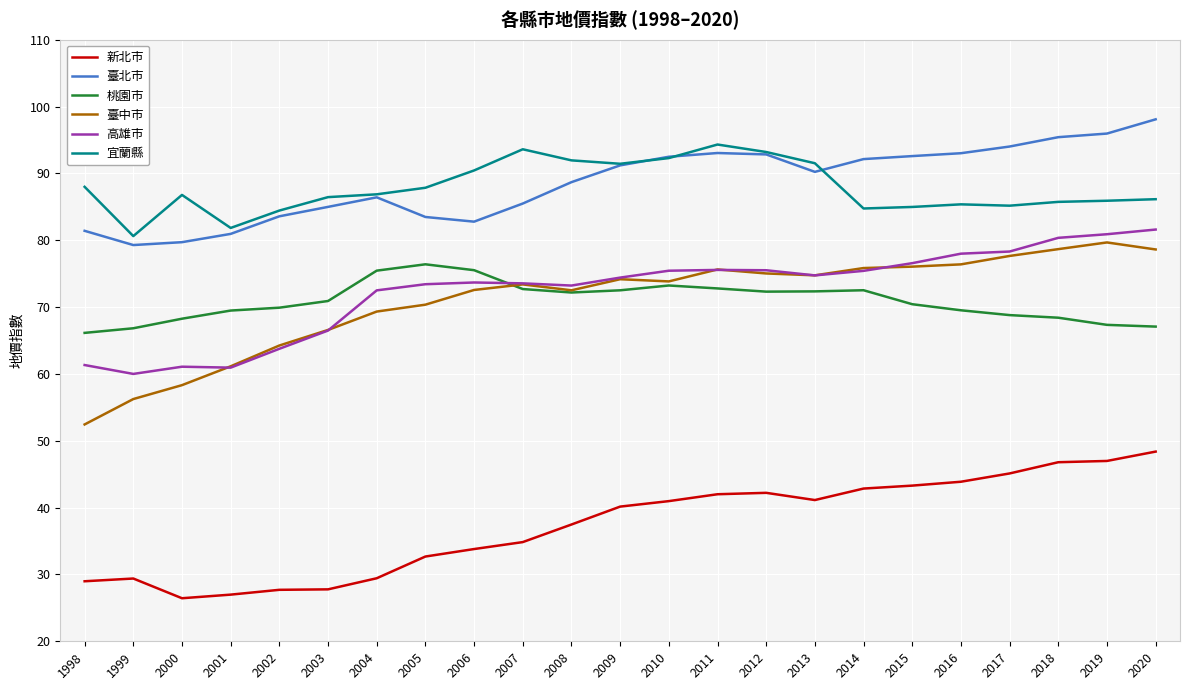

What is the average value of the 臺中市 series?

71.0